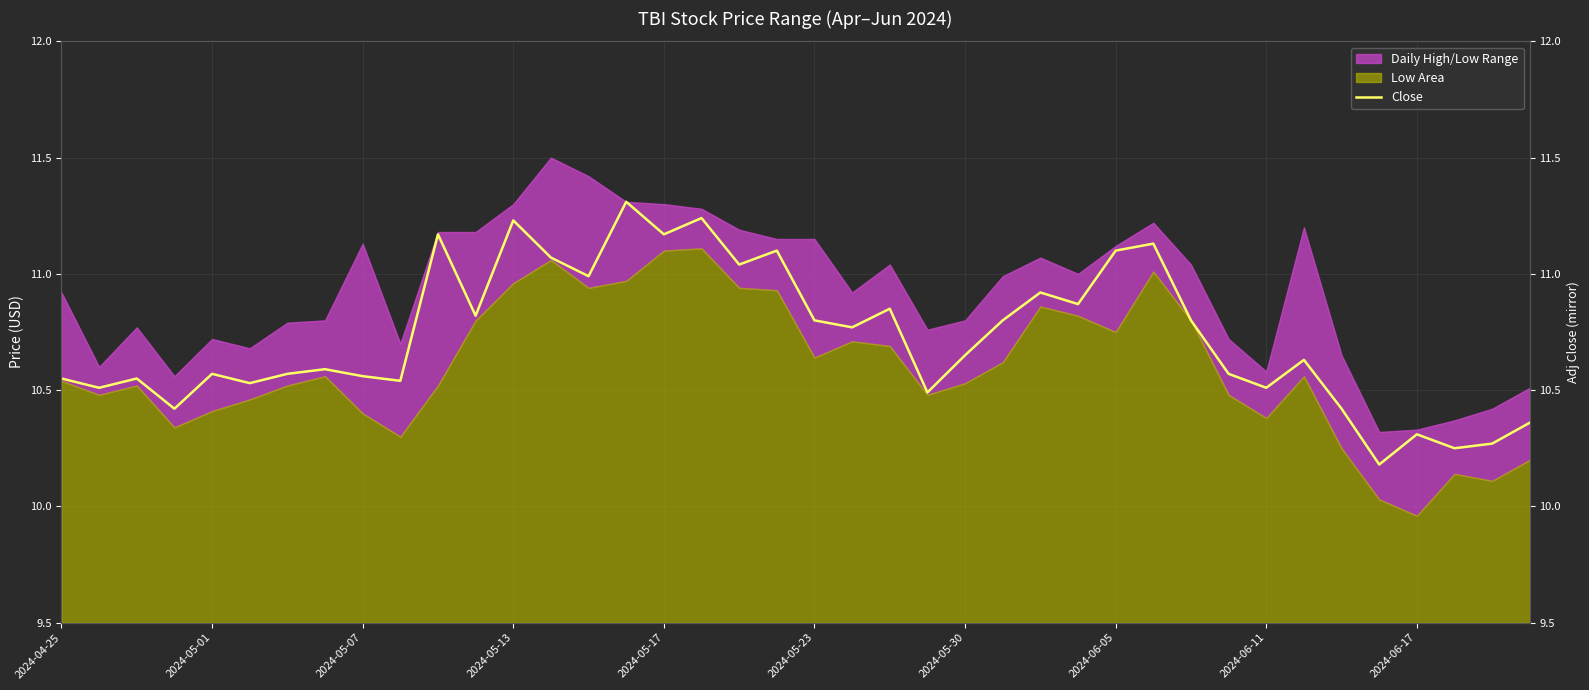

Reading left to right, list all the values displayed in this chart.

10.6	10.5	10.6	10.4	10.6	10.5	10.6	10.6	10.6	10.5	11.2	10.8	11.2	11.1	11.0	11.3	11.2	11.2	11.0	11.1	10.8	10.8	10.9	10.5	10.6	10.8	10.9	10.9	11.1	11.1	10.8	10.6	10.5	10.6	10.4	10.2	10.3	10.2	10.3	10.4